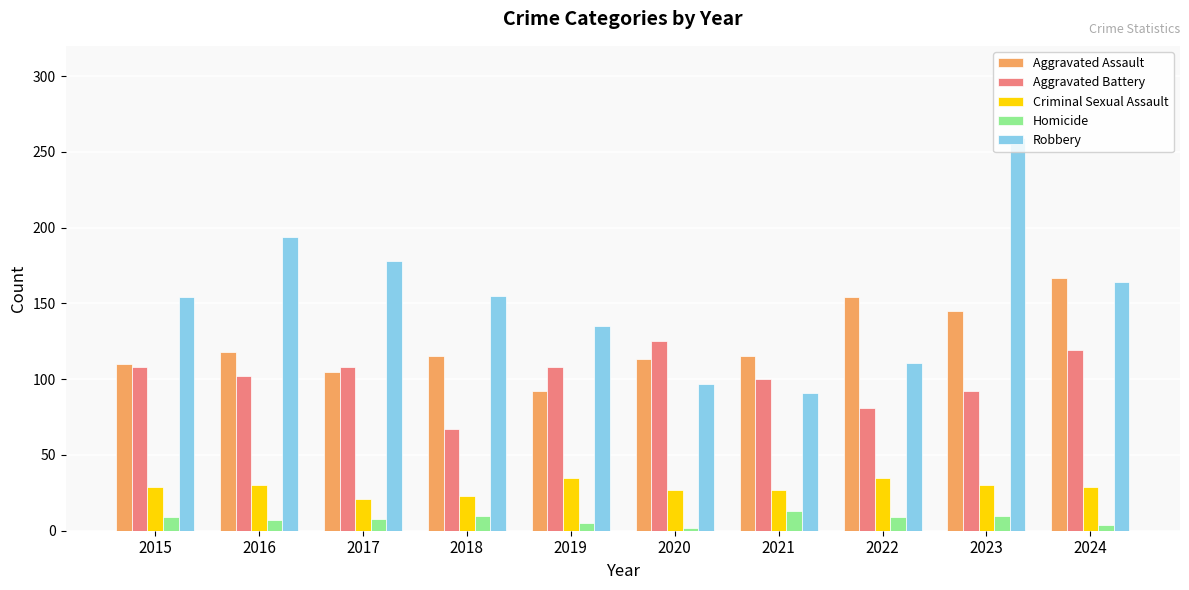

What is the maximum value shown in the chart?

259